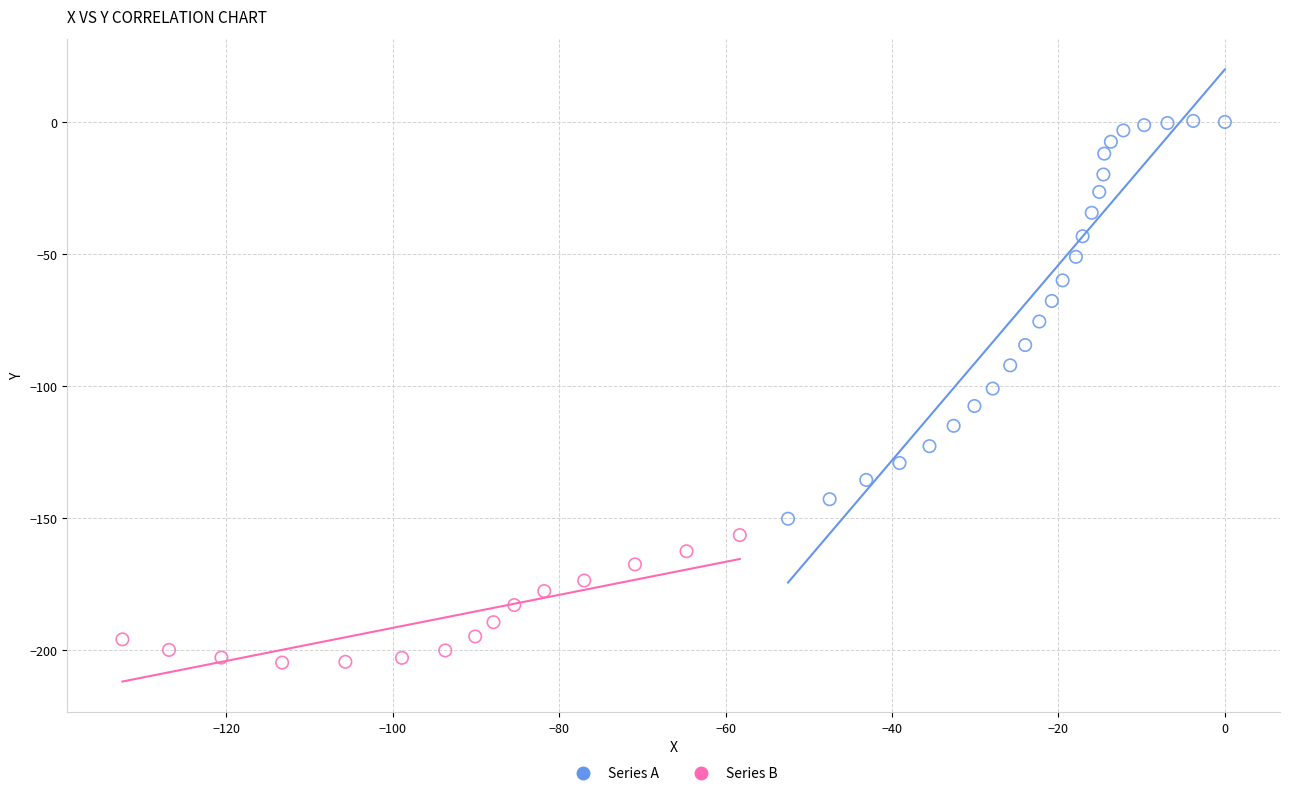

Which series has the widest spread of Y values?

Series A